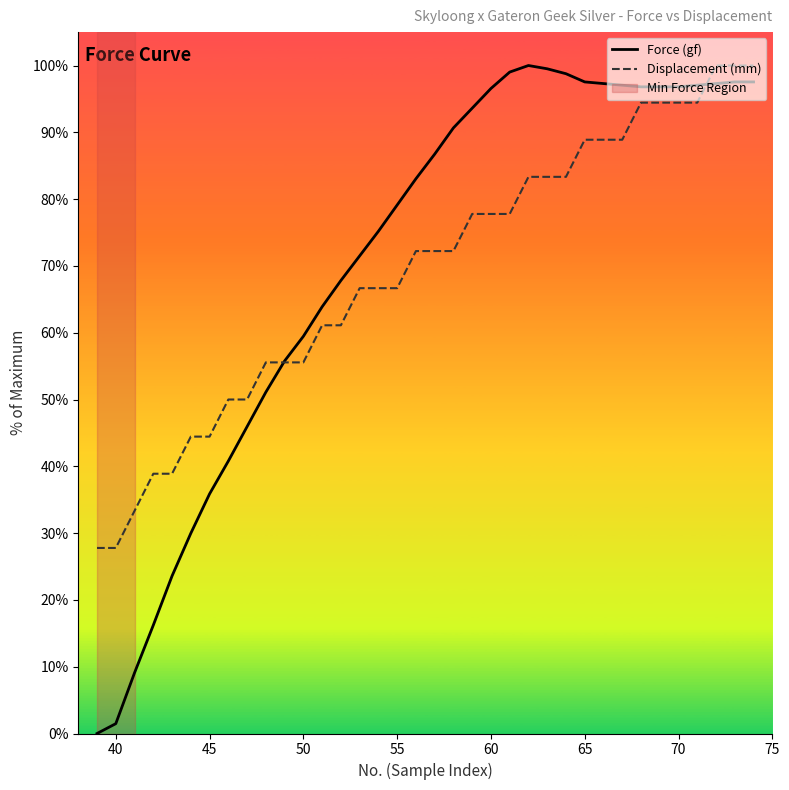

How many values in the Force (gf) series exceed 86?

18